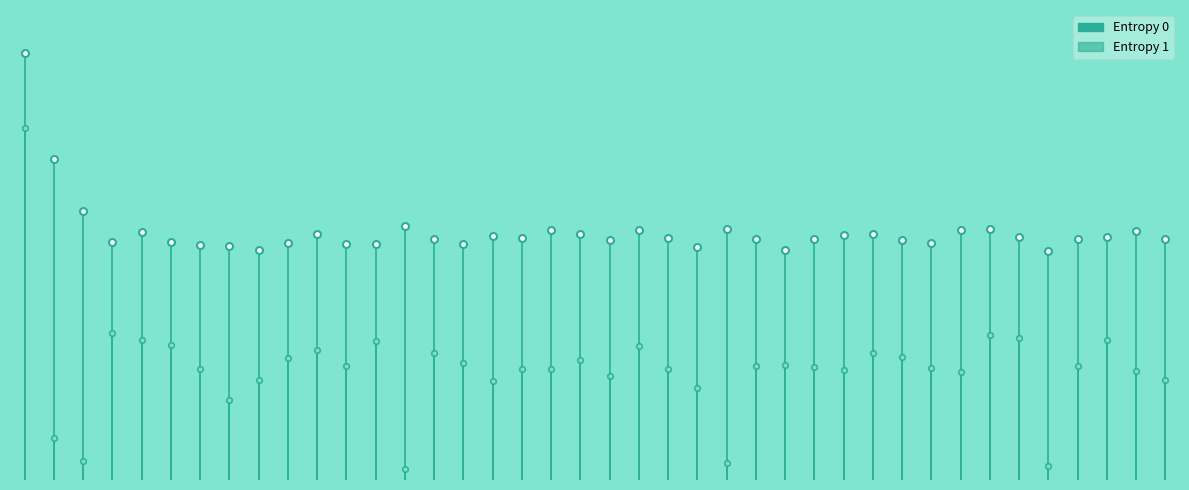

Which series has the largest total across all categories?

Entropy 0